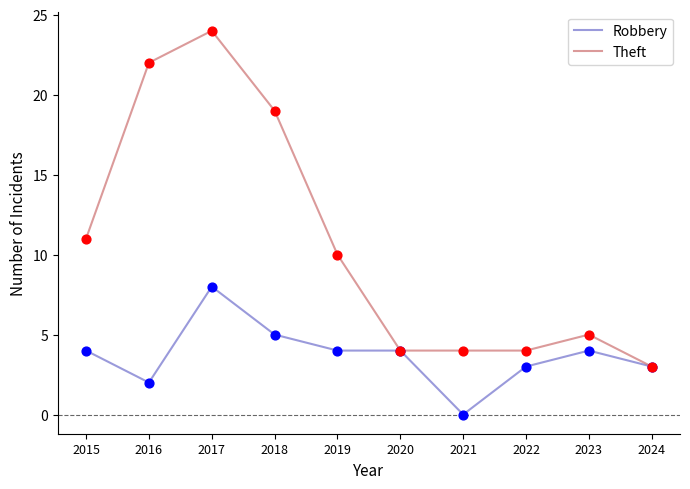

Which series has the largest total across all categories?

Theft